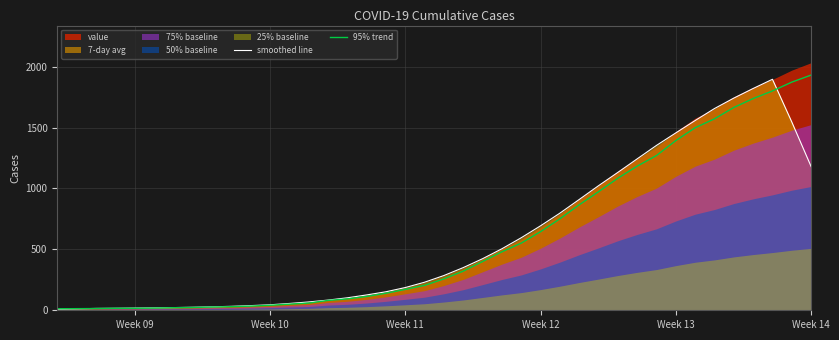

How many data points does each series have?

40